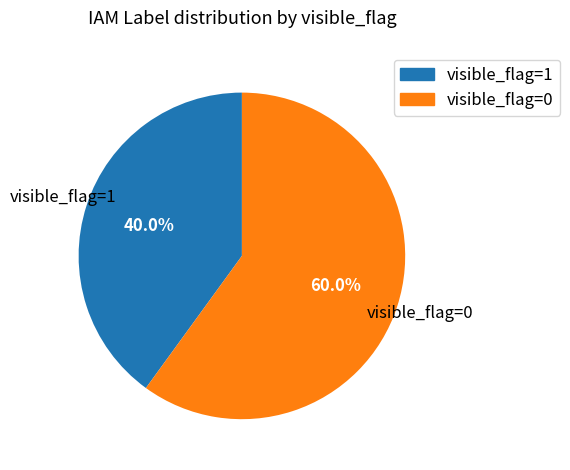

What is the total percentage of visible_flag=0 and visible_flag=1?

100.0%